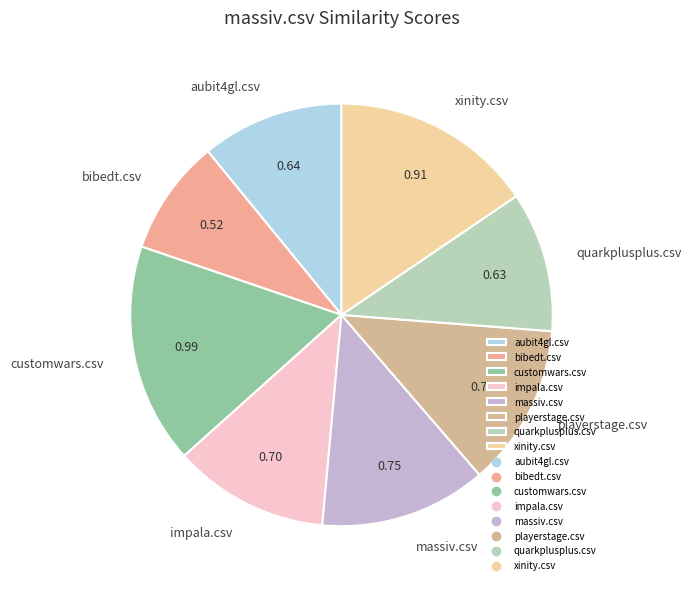

Is customwars.csv the majority of the pie?

No